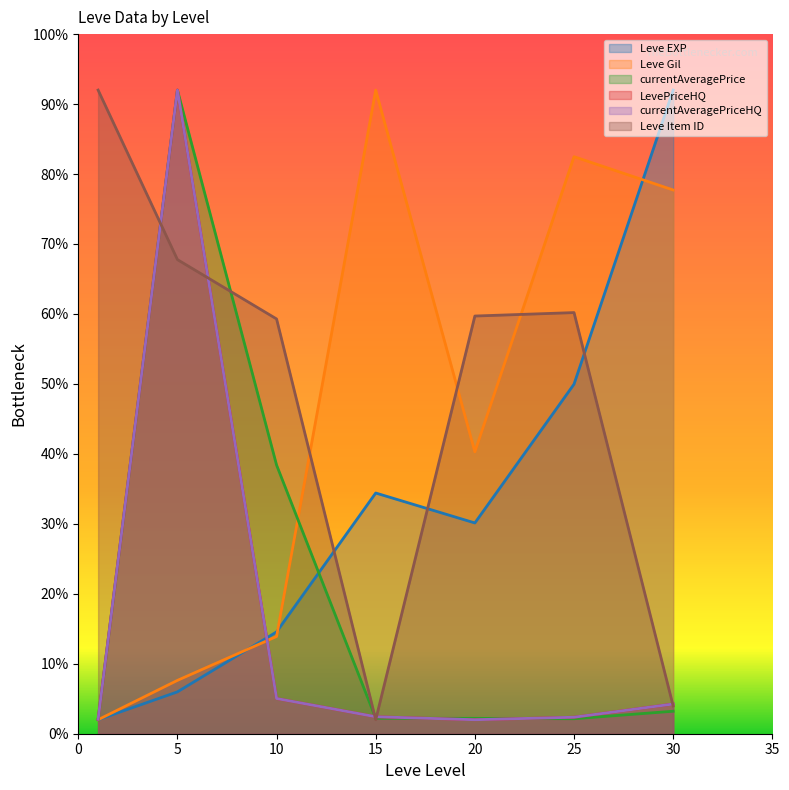

What is the difference between the maximum and minimum values in the Leve Gil series?

90.0